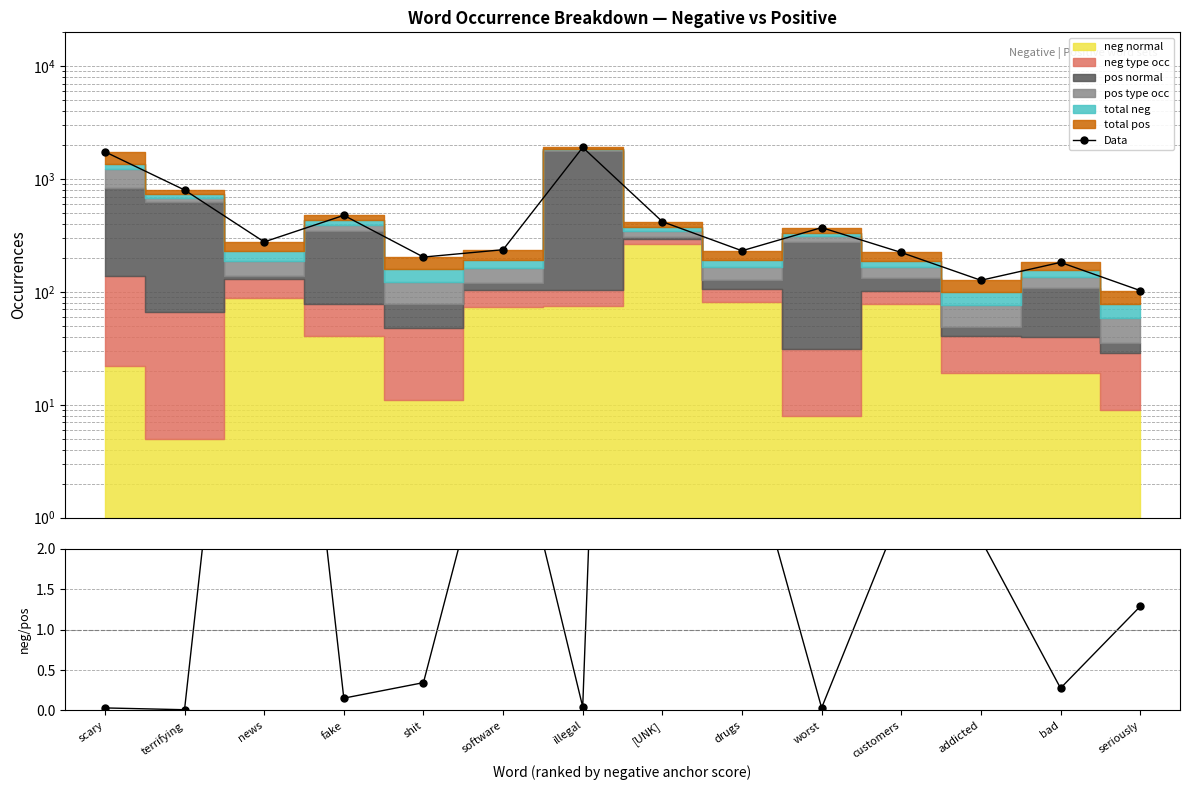

Which series has the widest spread of values?

Data